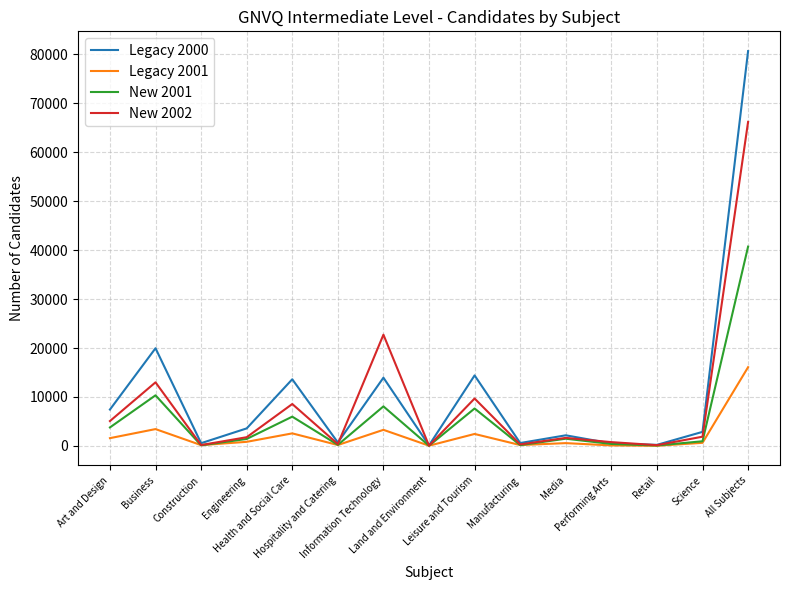

Is this an area chart (filled region under the line)?

No